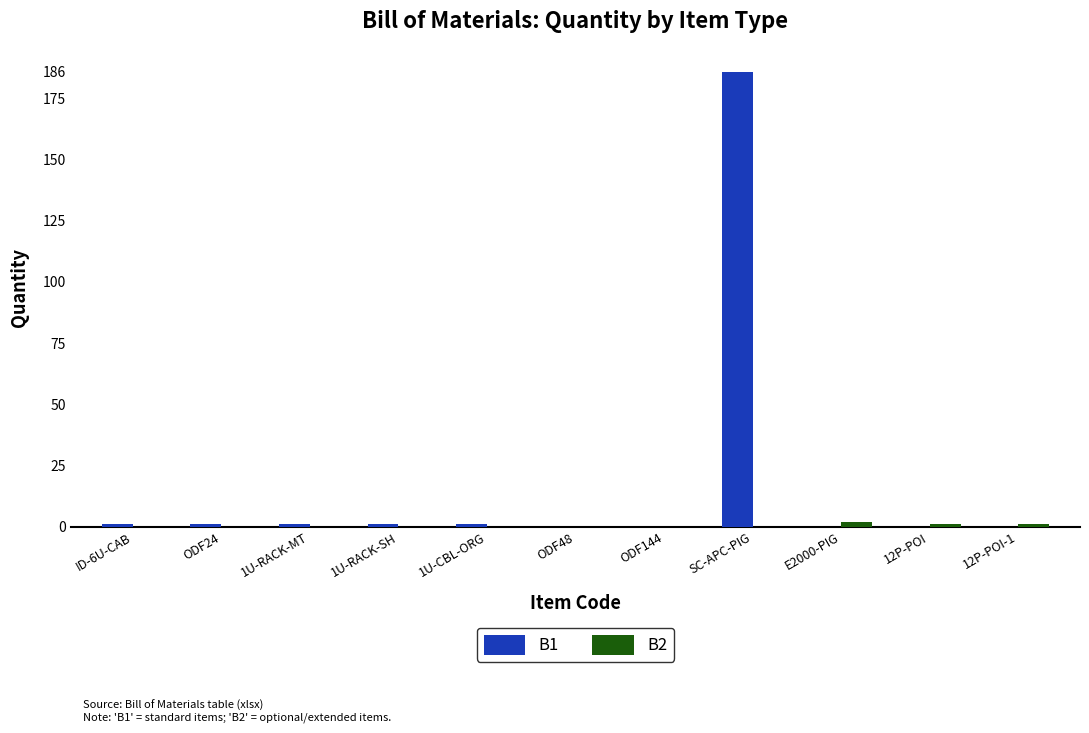

Which category has the highest value in the B1 series?

SC-APC-PIG